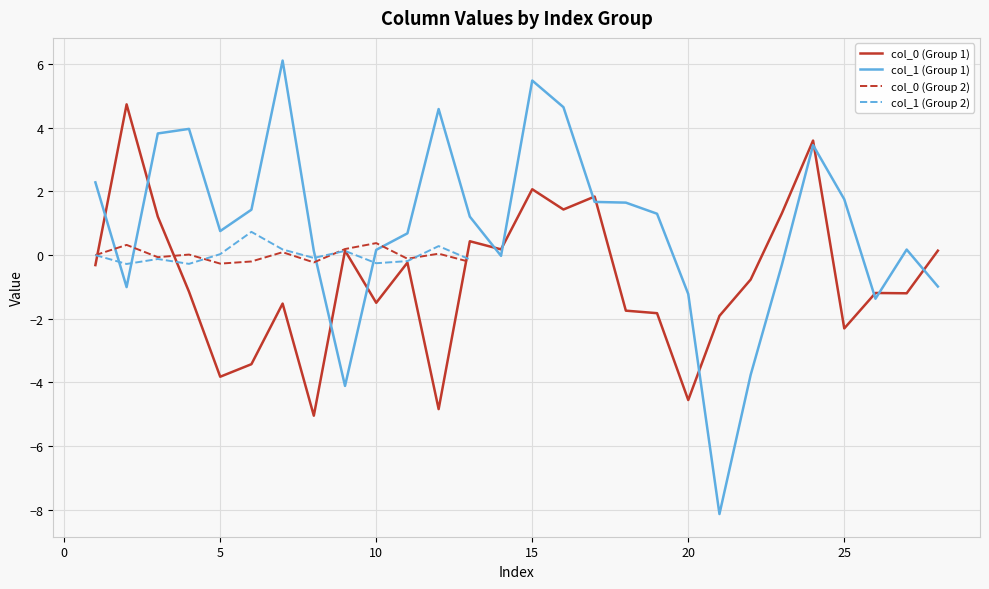

What is the minimum value for col_1 (Group 1)?

-8.1